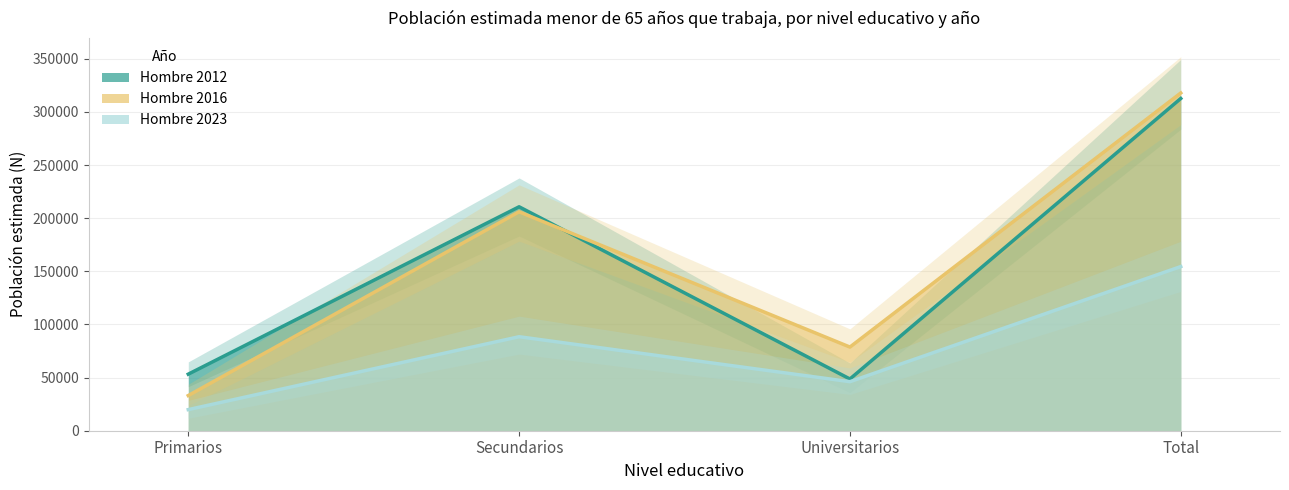

What is the sum of all Hombre 2023 values?

308864